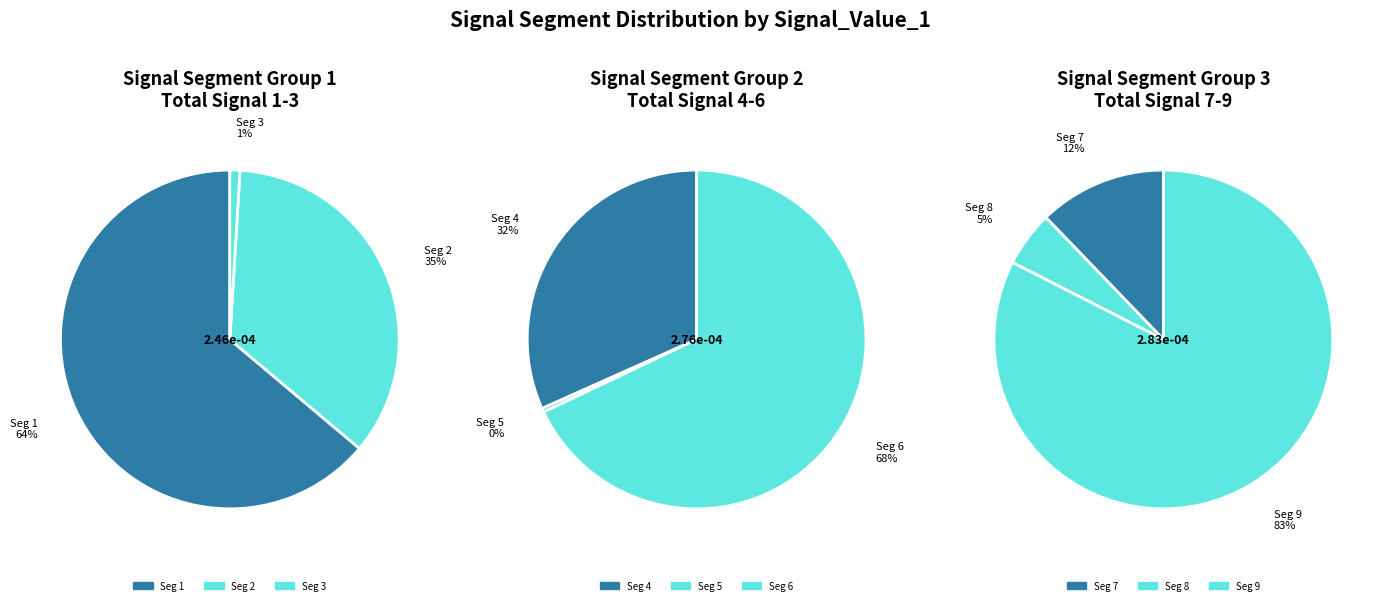

What portion of the pie excludes signal segment 8?

98.1%